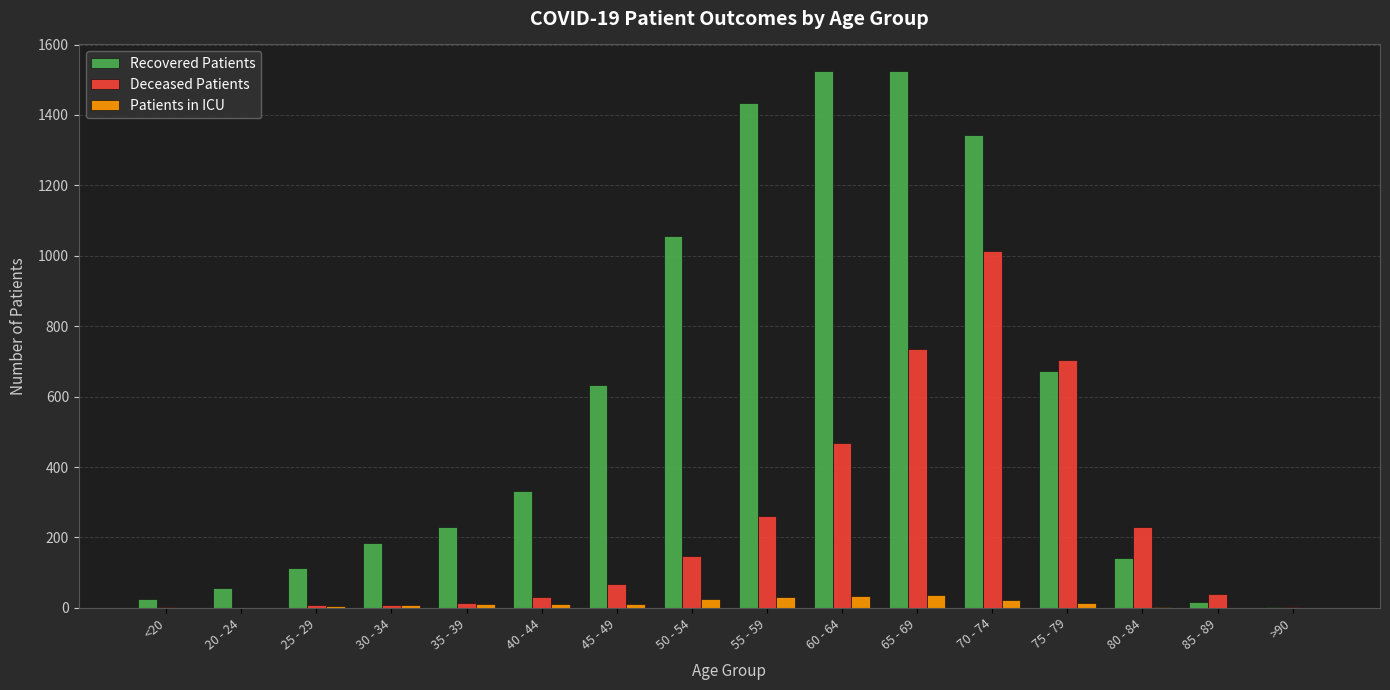

The value of Recovered Patients at 45 - 49 is 634. True or false?

True